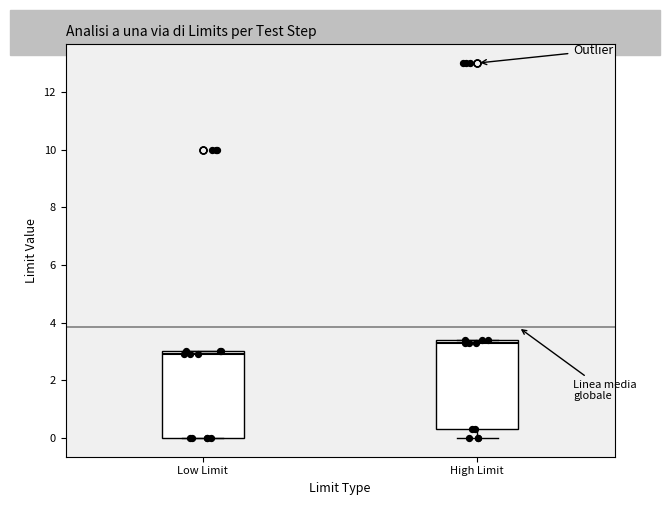

Which box has the lowest median line?

Low Limit